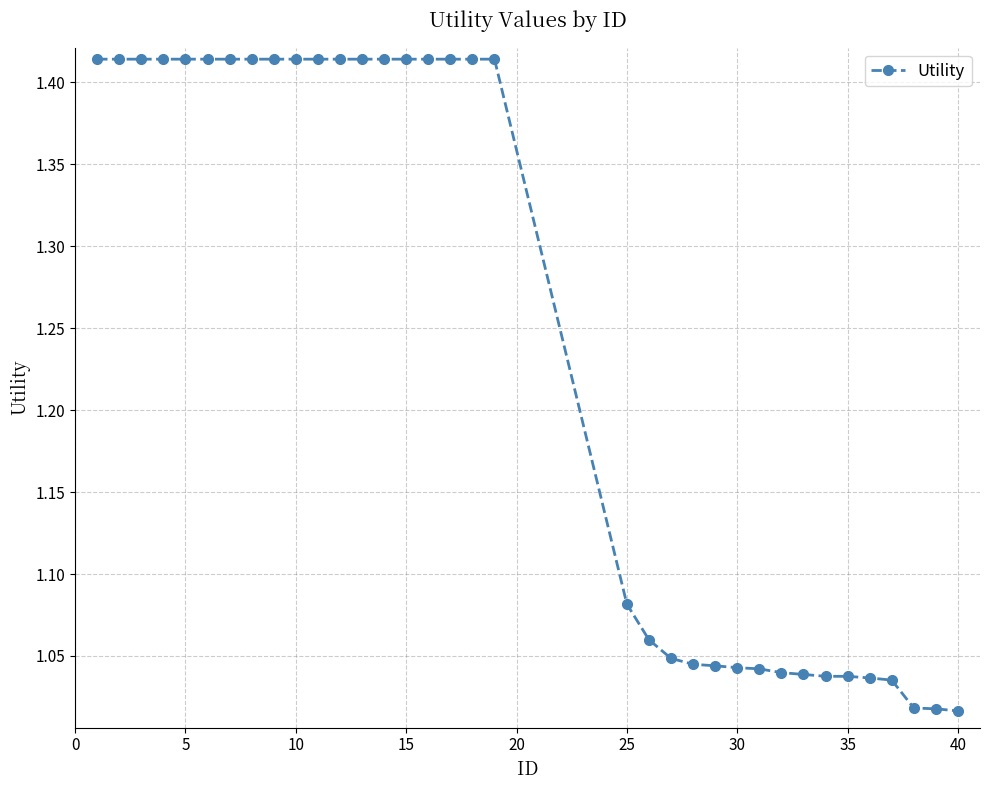

What is the difference between the maximum and minimum values?

0.4